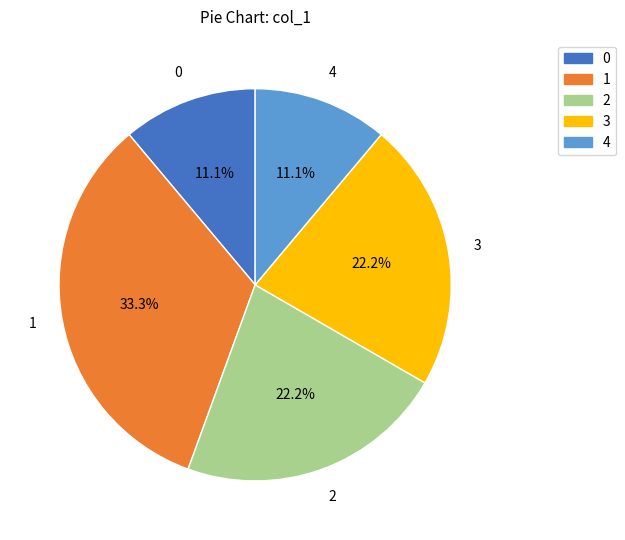

What percentage is NOT represented by 2?

77.8%